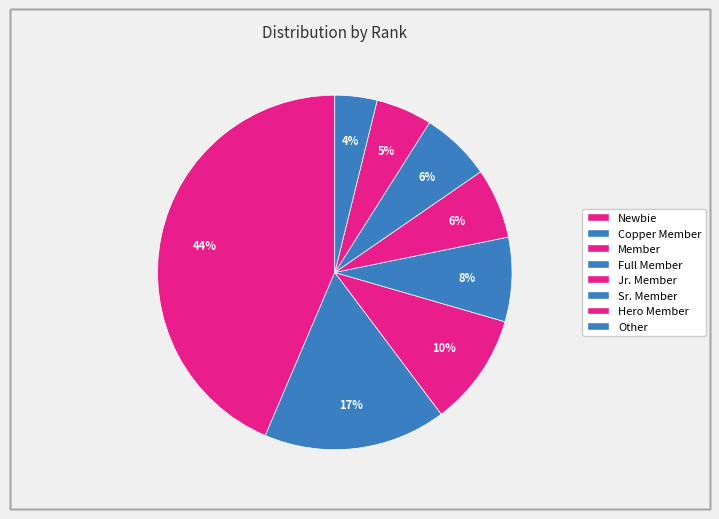

What is the ratio of the value at Member to the value at Hero Member?

2.0